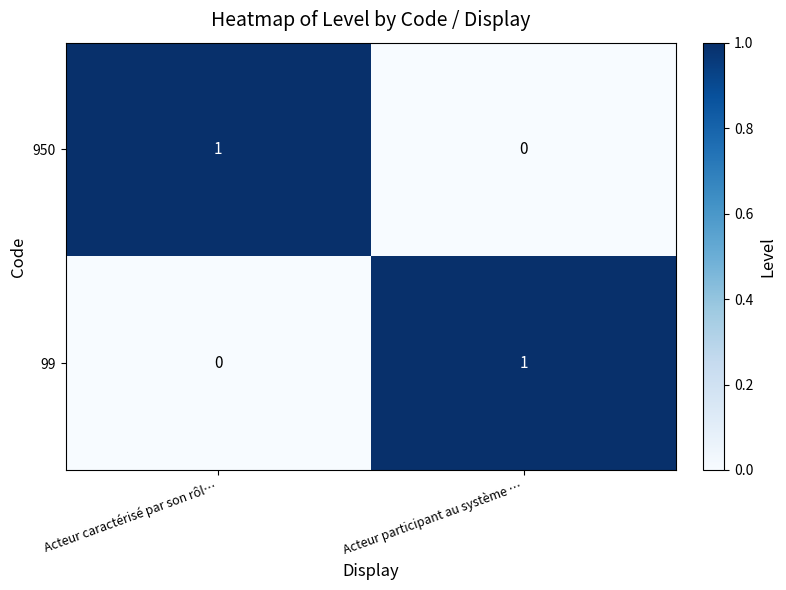

Reading left to right, what are all the values shown in this chart?

950: 1	0
99: 0	1